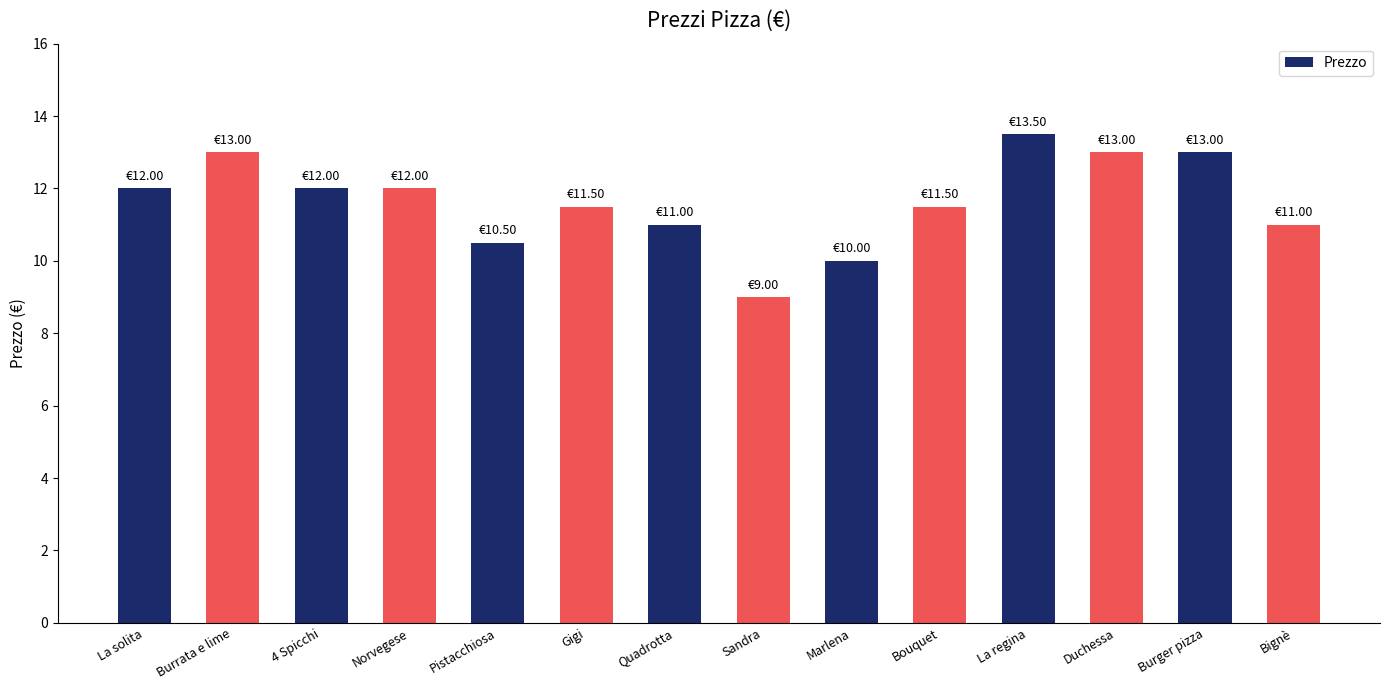

What is the sum of all values?

163.0